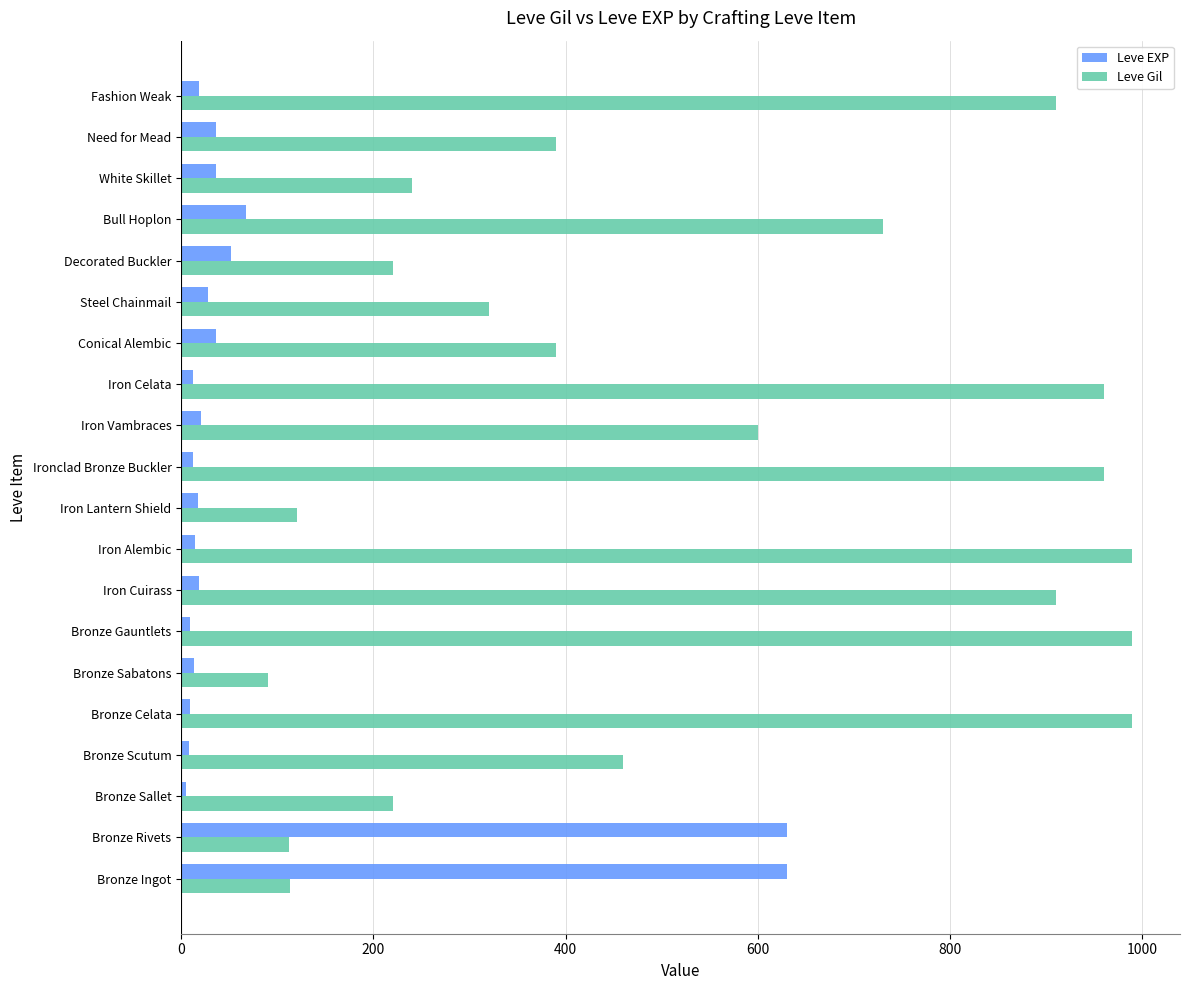

What is the average value of the Leve Gil series?

536